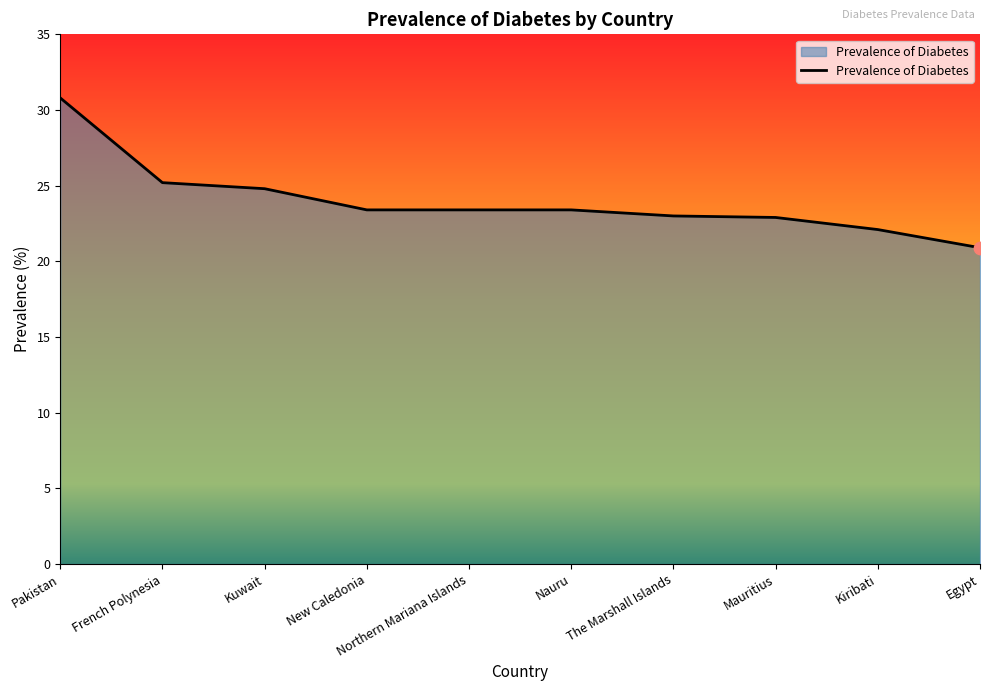

Approximately how many times larger is the value at Kuwait compared to Pakistan?

0.8